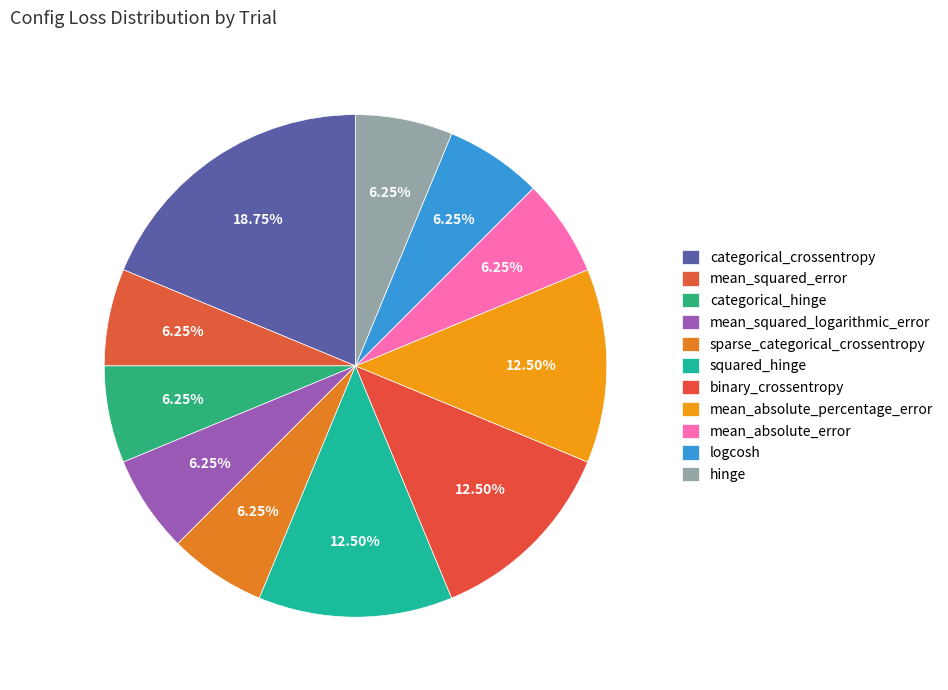

Approximately how many times larger is the value at binary_crossentropy compared to categorical_hinge?

2.0